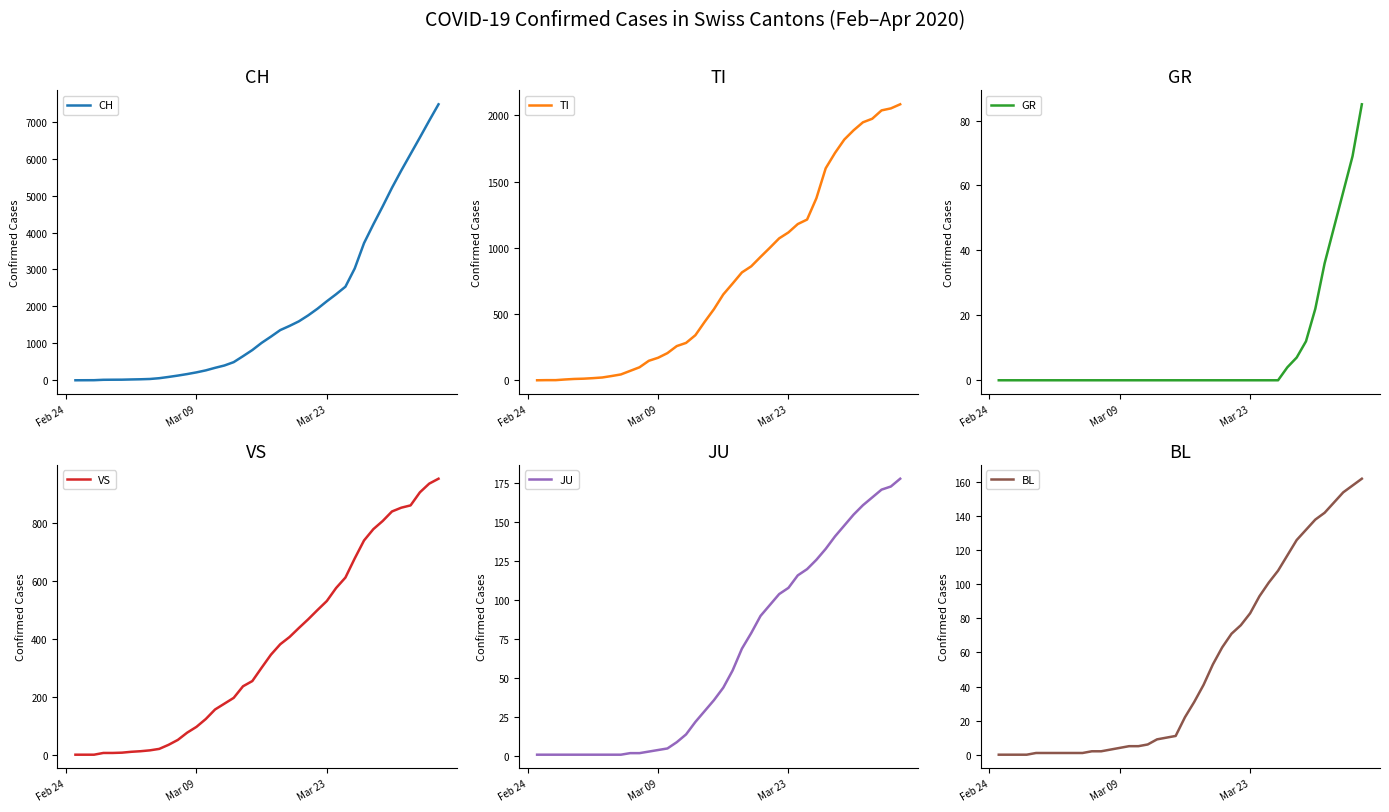

What is the greatest value displayed?

7474